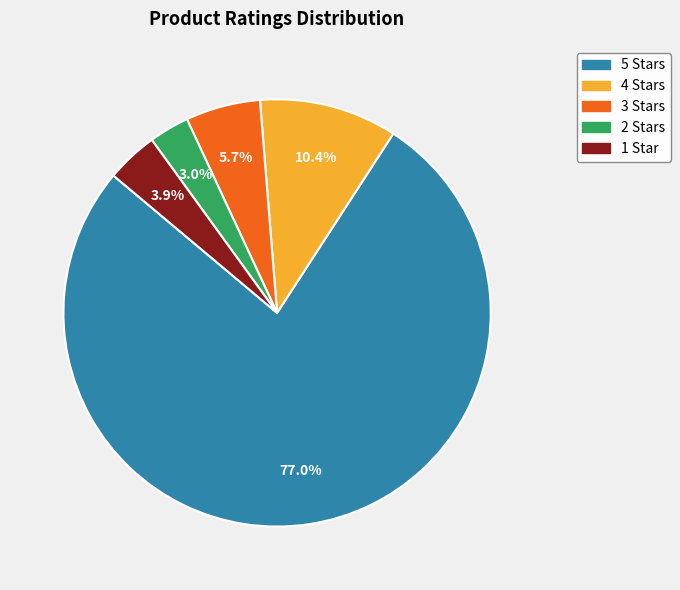

Is there a majority slice in this chart?

Yes